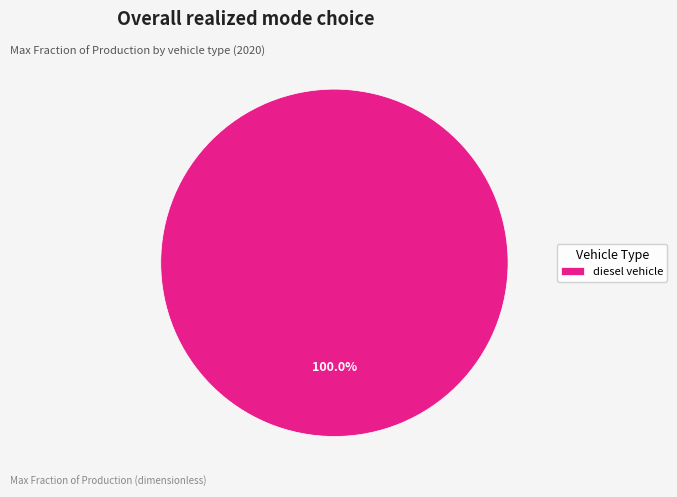

Which category accounts for the majority?

diesel vehicle